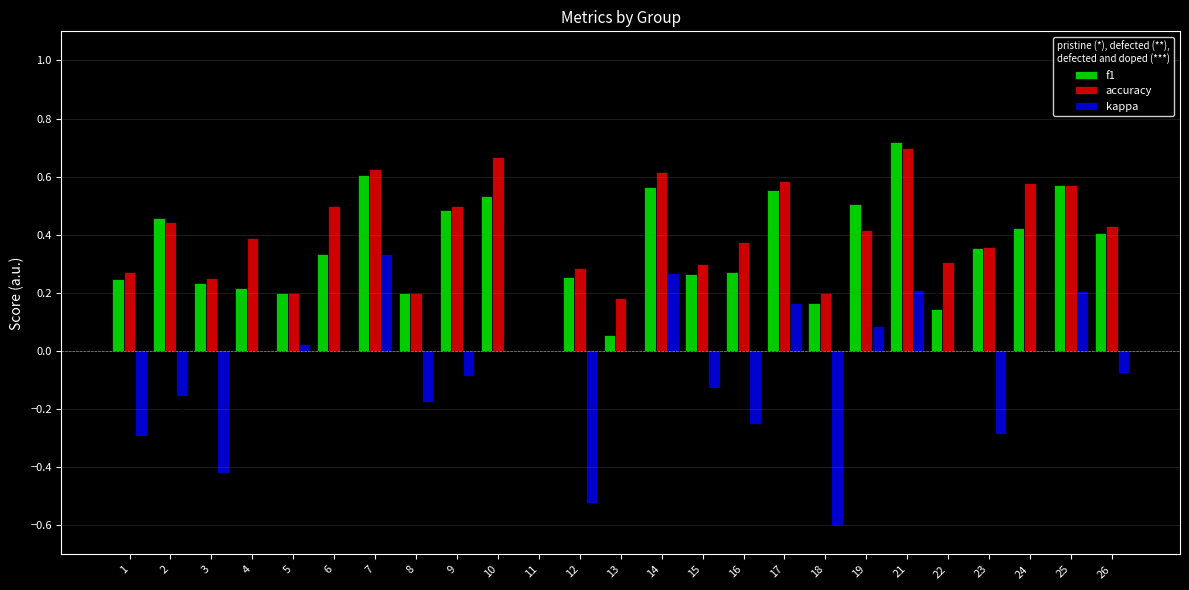

Is the value of f1 at 22 greater than the value of accuracy at 6?

No